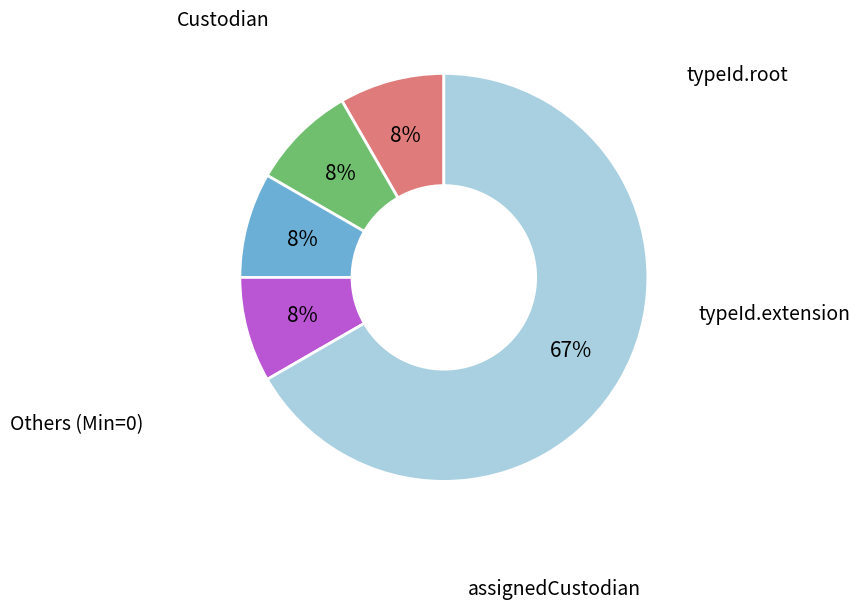

To the nearest percent, what is the average slice percentage?

20%